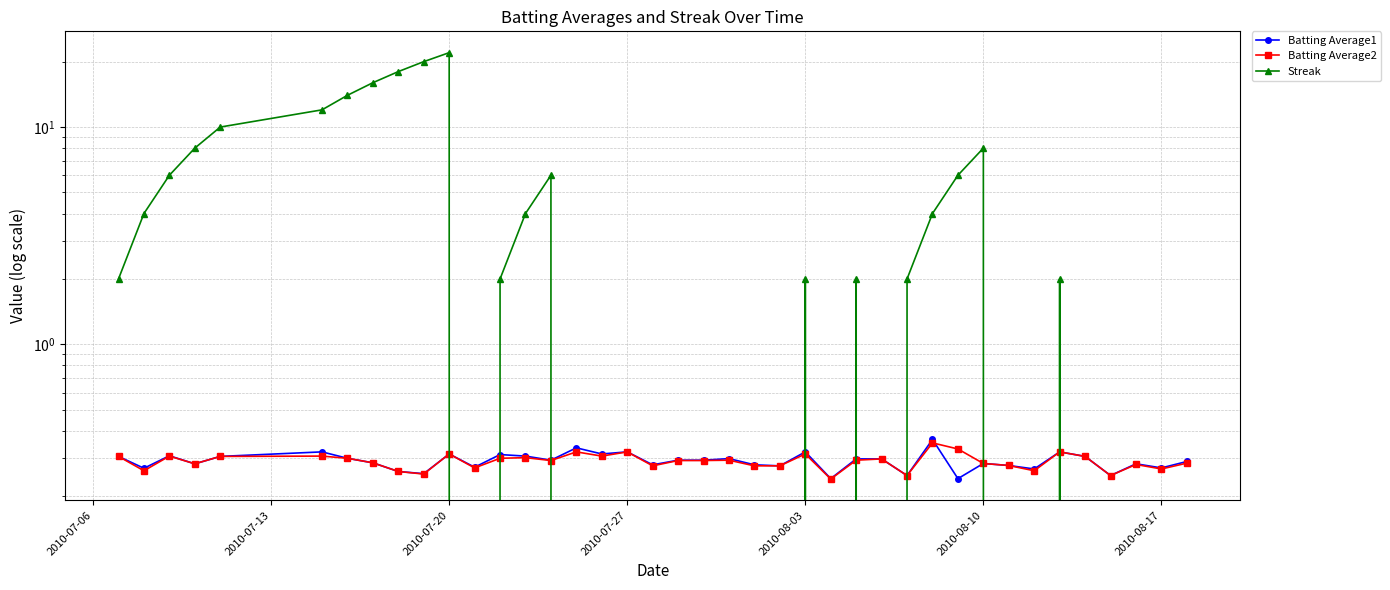

How many lines are shown in the chart?

3